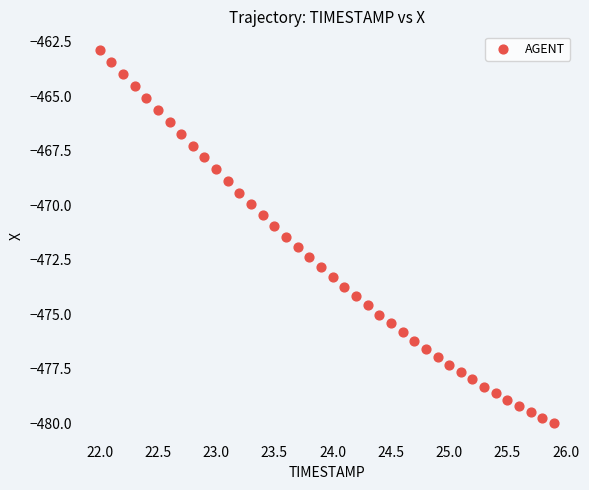

What is the range of X values (max minus min)?

3.9